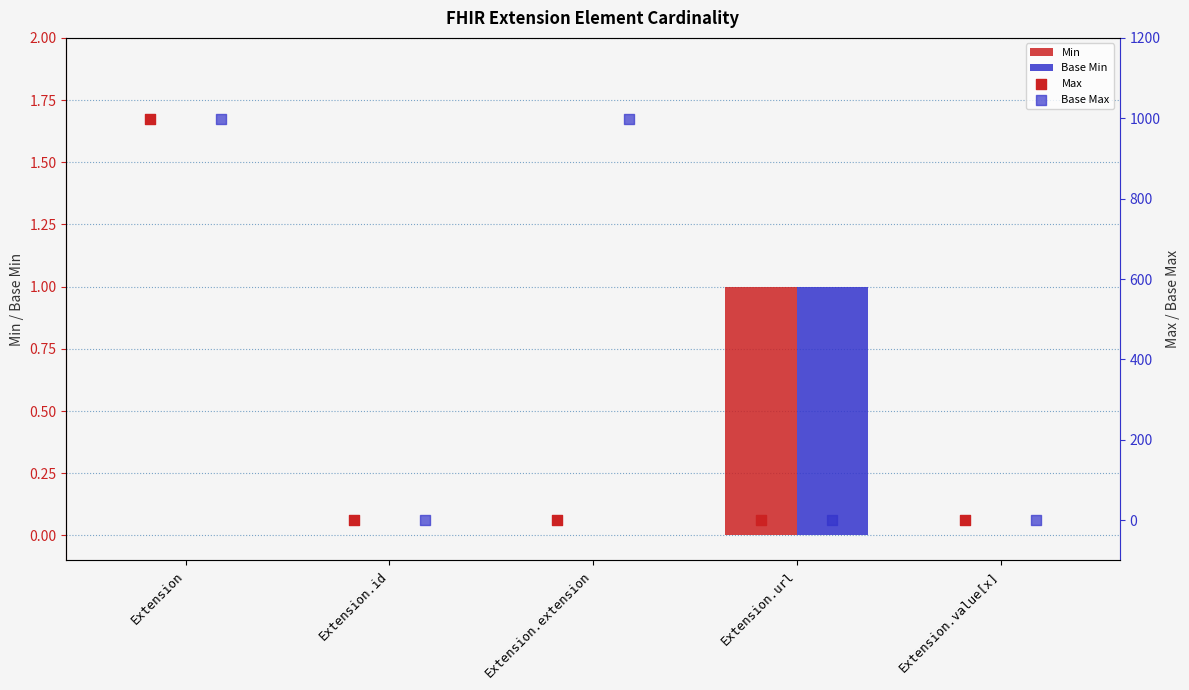

Which series has the largest total across all categories?

Base Max